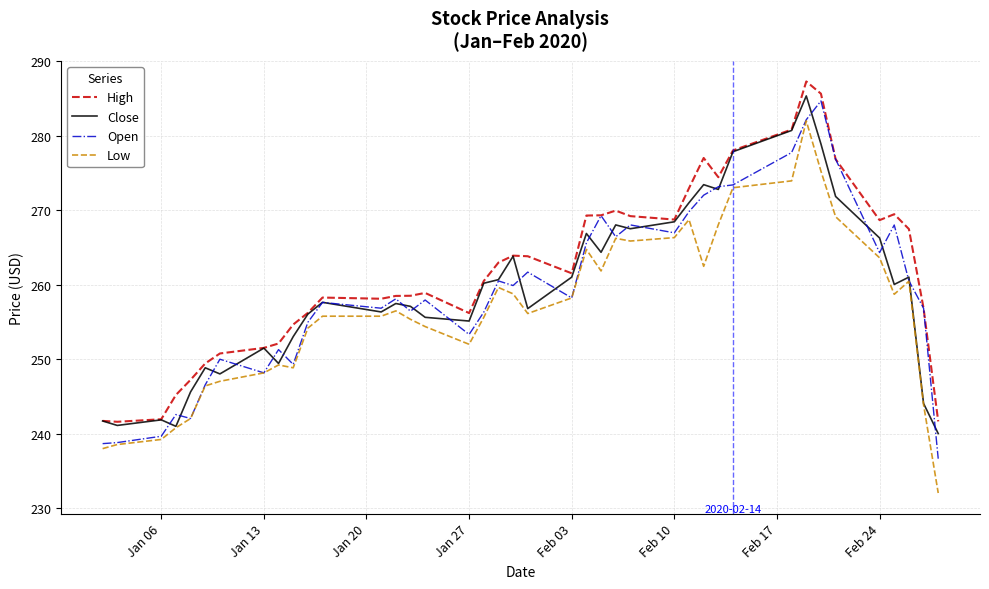

What is the smallest value displayed?

232.1